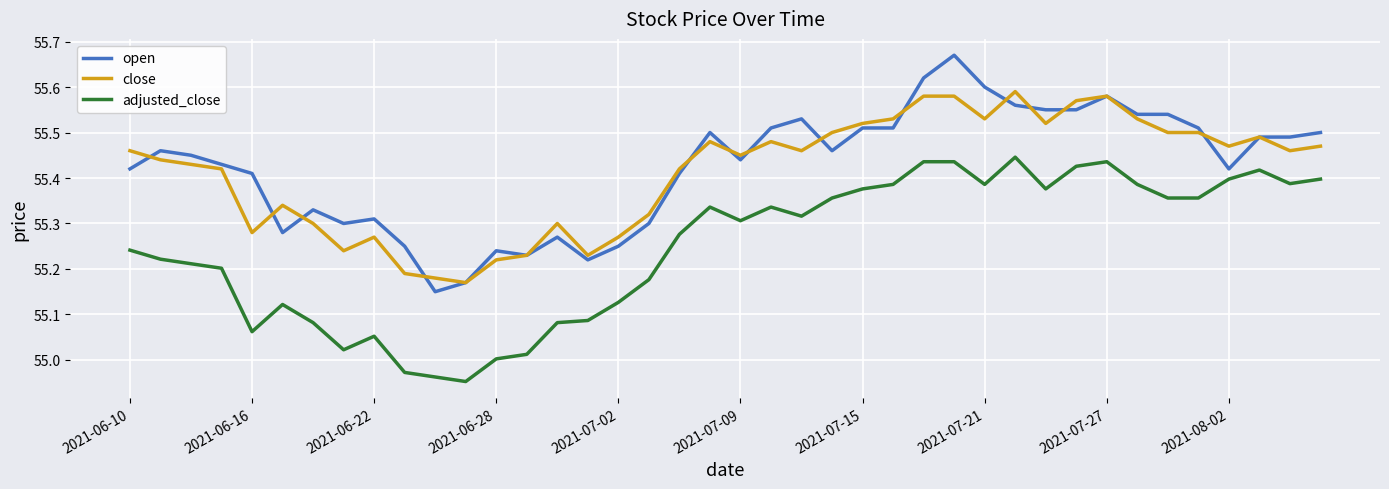

True or false: close and adjusted_close intersect in this chart.

False